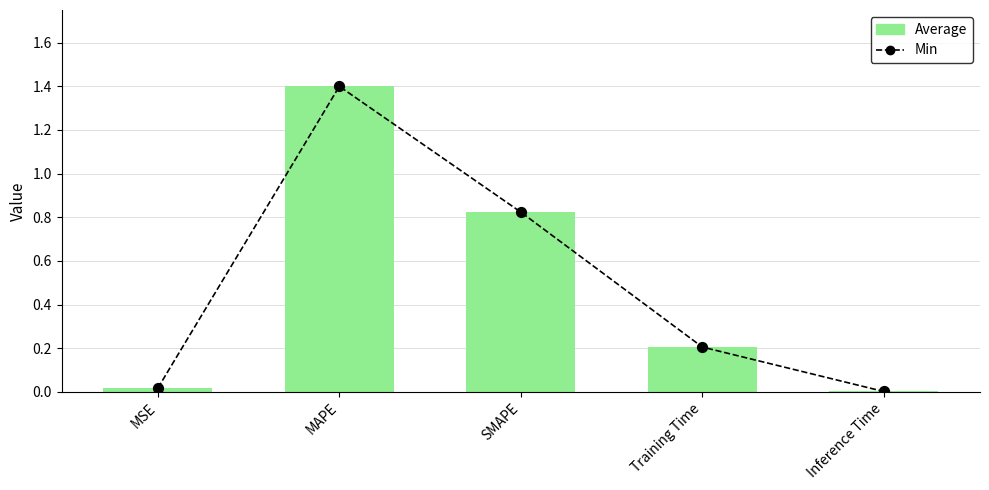

What is the total value across all series at MAPE?

2.8